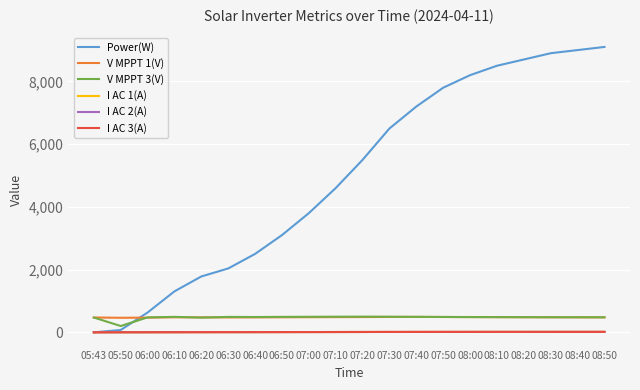

What is the greatest value displayed?

9100.0